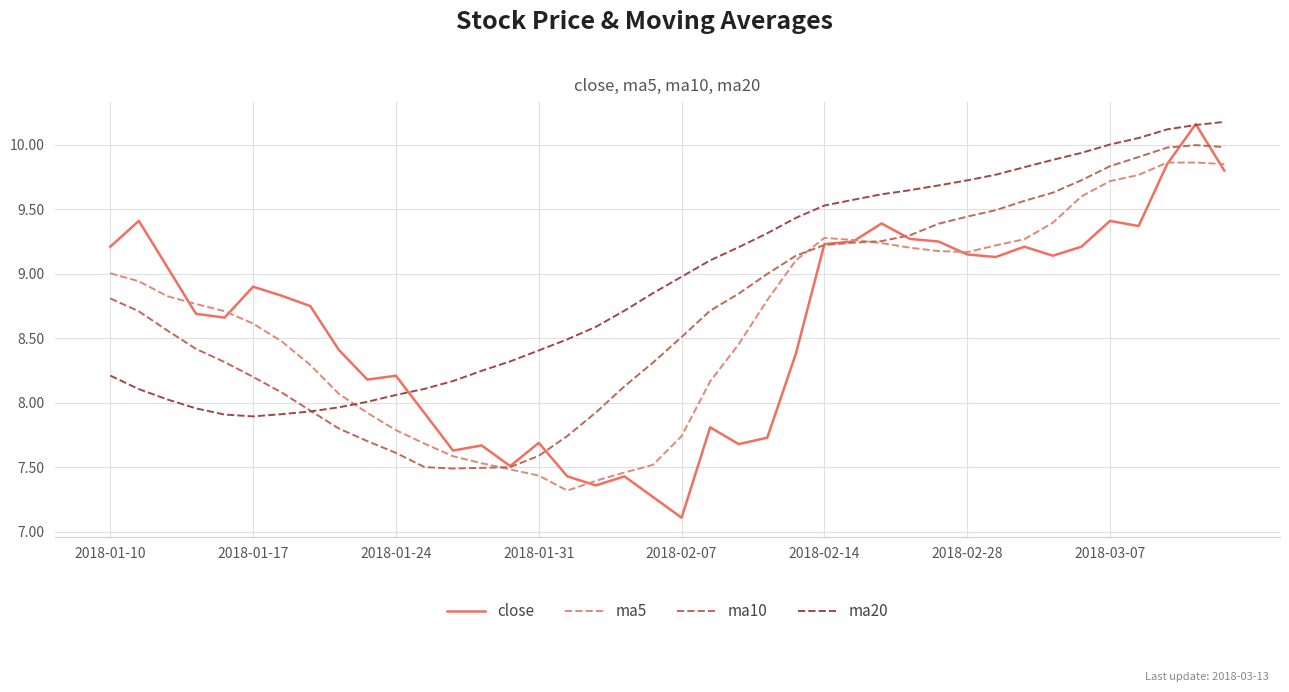

How many intersections are there between ma5 and ma20?

1